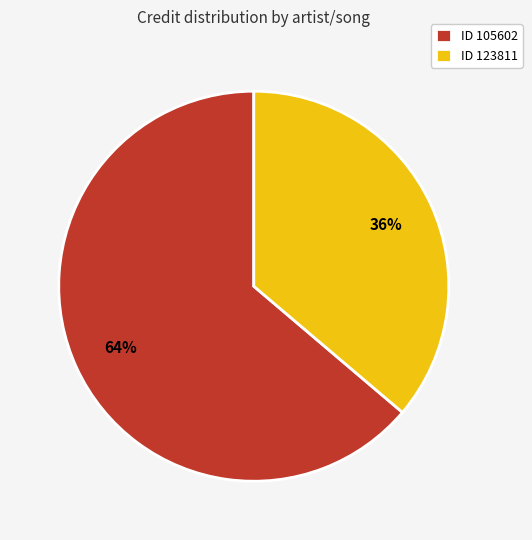

Between ID 123811 and ID 105602, which is larger?

ID 105602